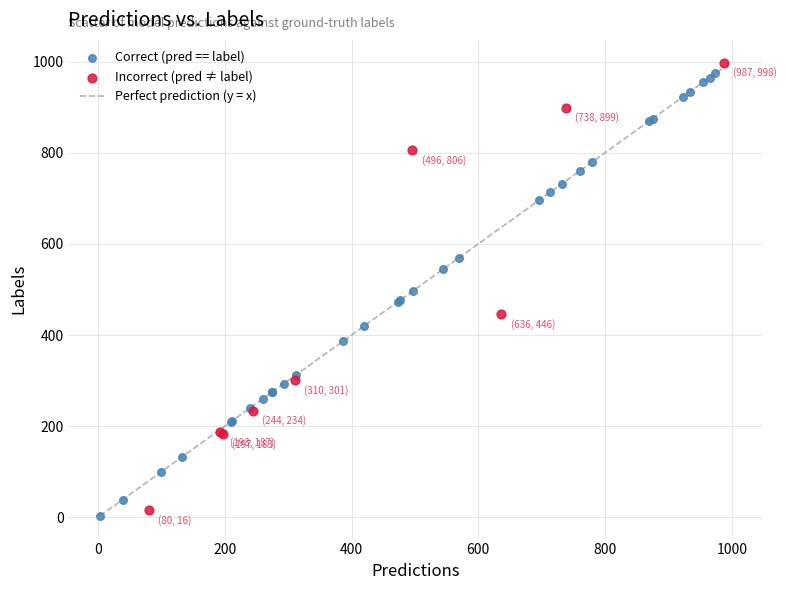

Which series contains the highest Y value?

Incorrect (pred ≠ label)